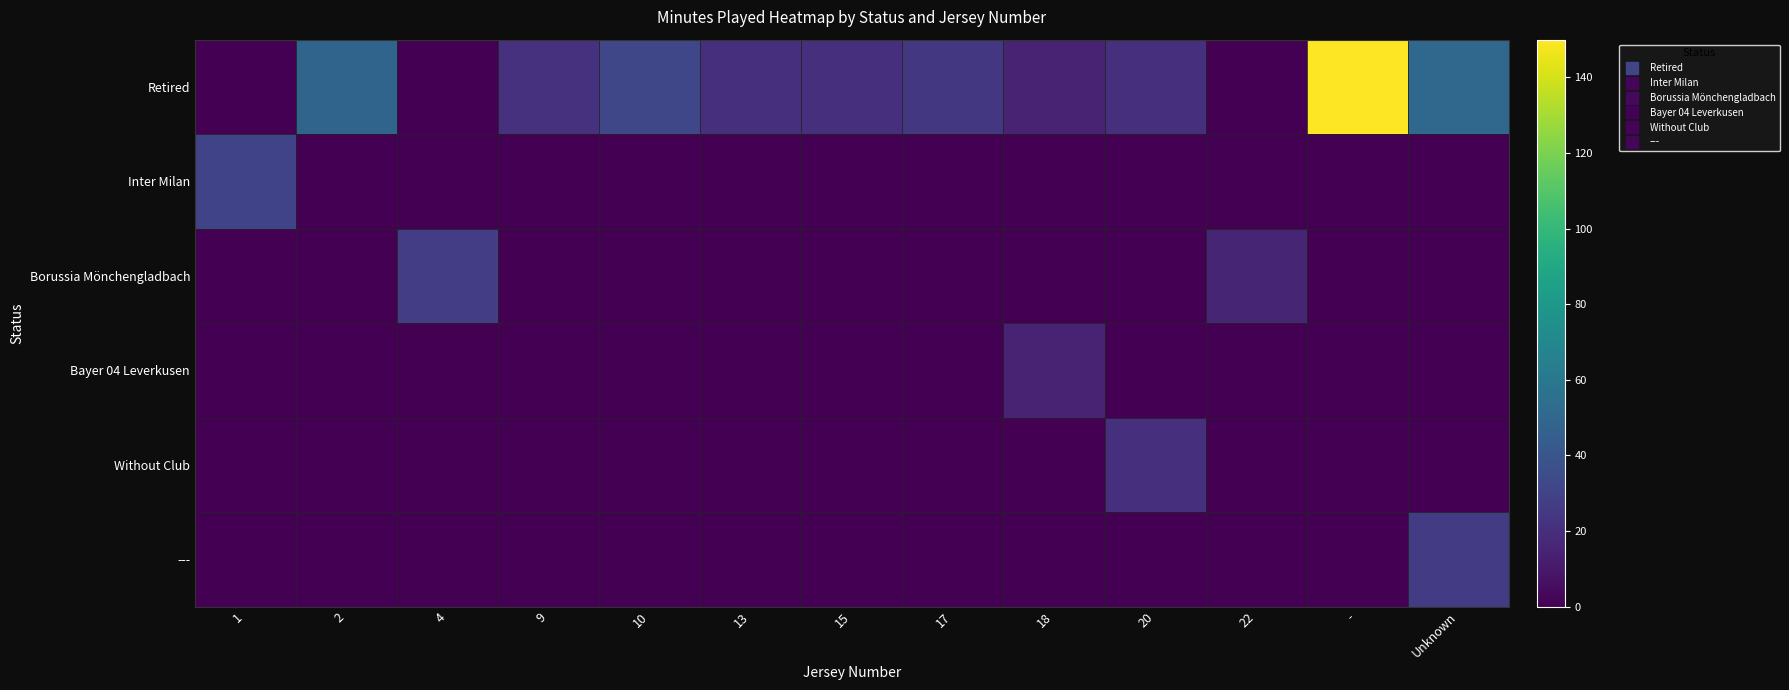

Reading left to right, list all the values displayed in this chart.

Retired: 1=0.0	2=48.5	4=0.0	9=21.1	10=31.9	13=20.1	15=20.8	17=24.1	18=14.9	20=20.8	22=0.0	-=150.0	Unknown=50.0
Inter Milan: 1=30.0	2=0.0	4=0.0	9=0.0	10=0.0	13=0.0	15=0.0	17=0.0	18=0.0	20=0.0	22=0.0	-=0.0	Unknown=0.0
Borussia Mönchengladbach: 1=0.0	2=0.0	4=27.4	9=0.0	10=0.0	13=0.0	15=0.0	17=0.0	18=0.0	20=0.0	22=15.3	-=0.0	Unknown=0.0
Bayer 04 Leverkusen: 1=0.0	2=0.0	4=0.0	9=0.0	10=0.0	13=0.0	15=0.0	17=0.0	18=14.9	20=0.0	22=0.0	-=0.0	Unknown=0.0
Without Club: 1=0.0	2=0.0	4=0.0	9=0.0	10=0.0	13=0.0	15=0.0	17=0.0	18=0.0	20=20.8	22=0.0	-=0.0	Unknown=0.0
---: 1=0.0	2=0.0	4=0.0	9=0.0	10=0.0	13=0.0	15=0.0	17=0.0	18=0.0	20=0.0	22=0.0	-=0.0	Unknown=25.8